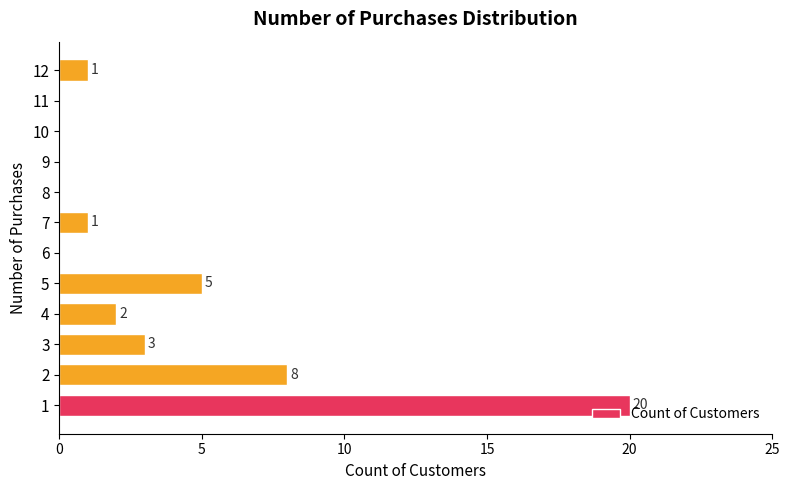

The value at 8 is 0. True or false?

True